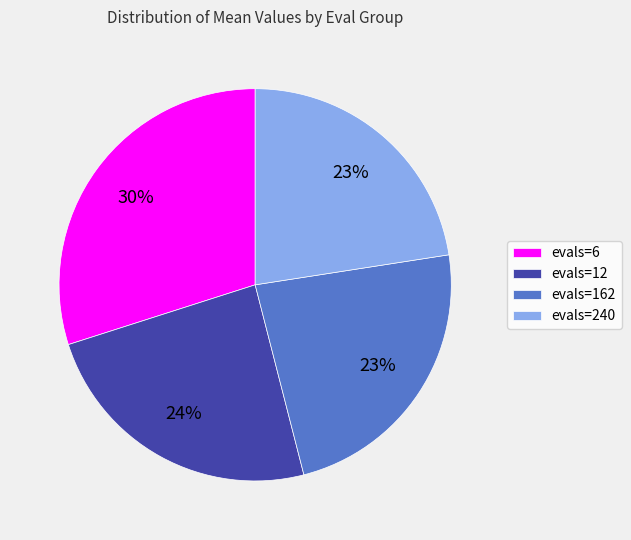

Is there any slice that represents more than half of the pie?

No